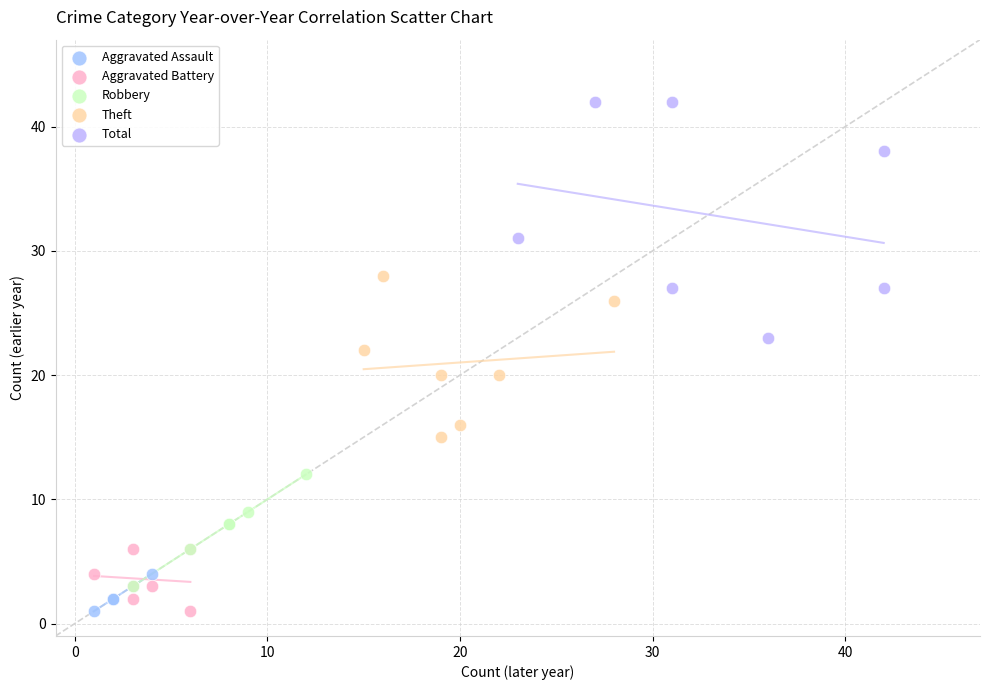

Which series reaches the maximum Y coordinate?

Total